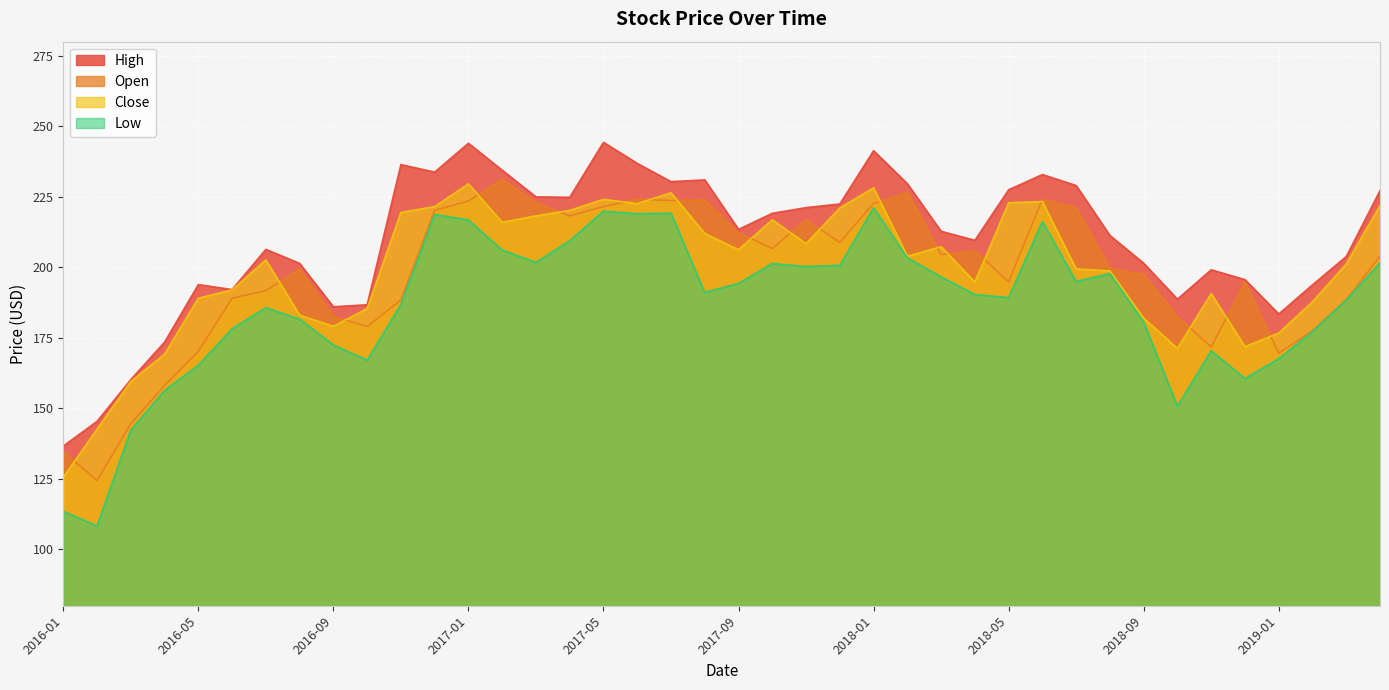

Which has a higher value, 2016-07 or 2017-05?

2017-05